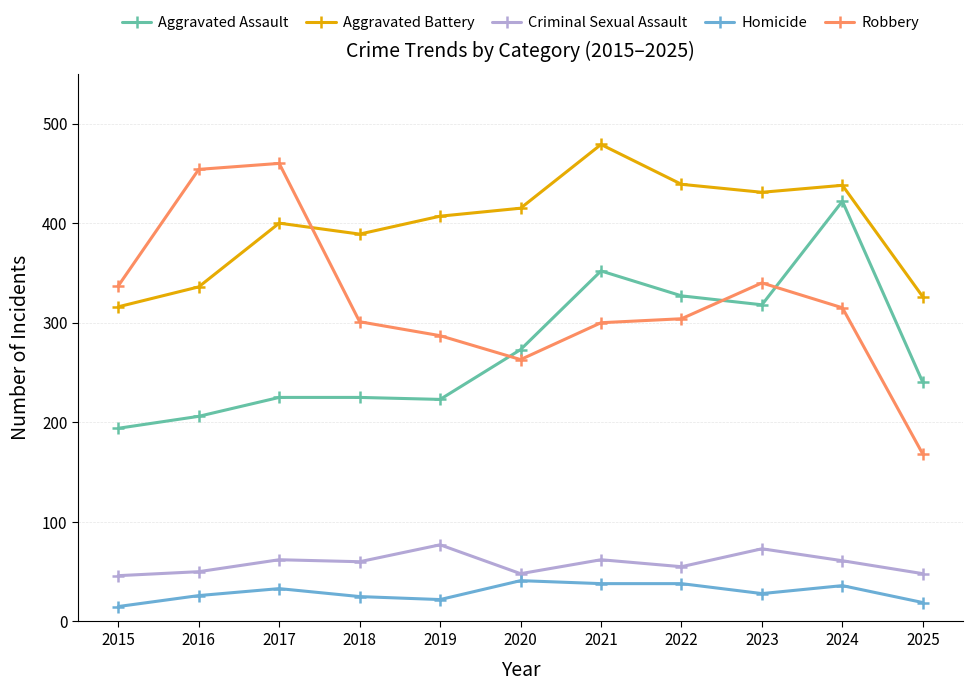

What is the total value across all series at 2018?

1000